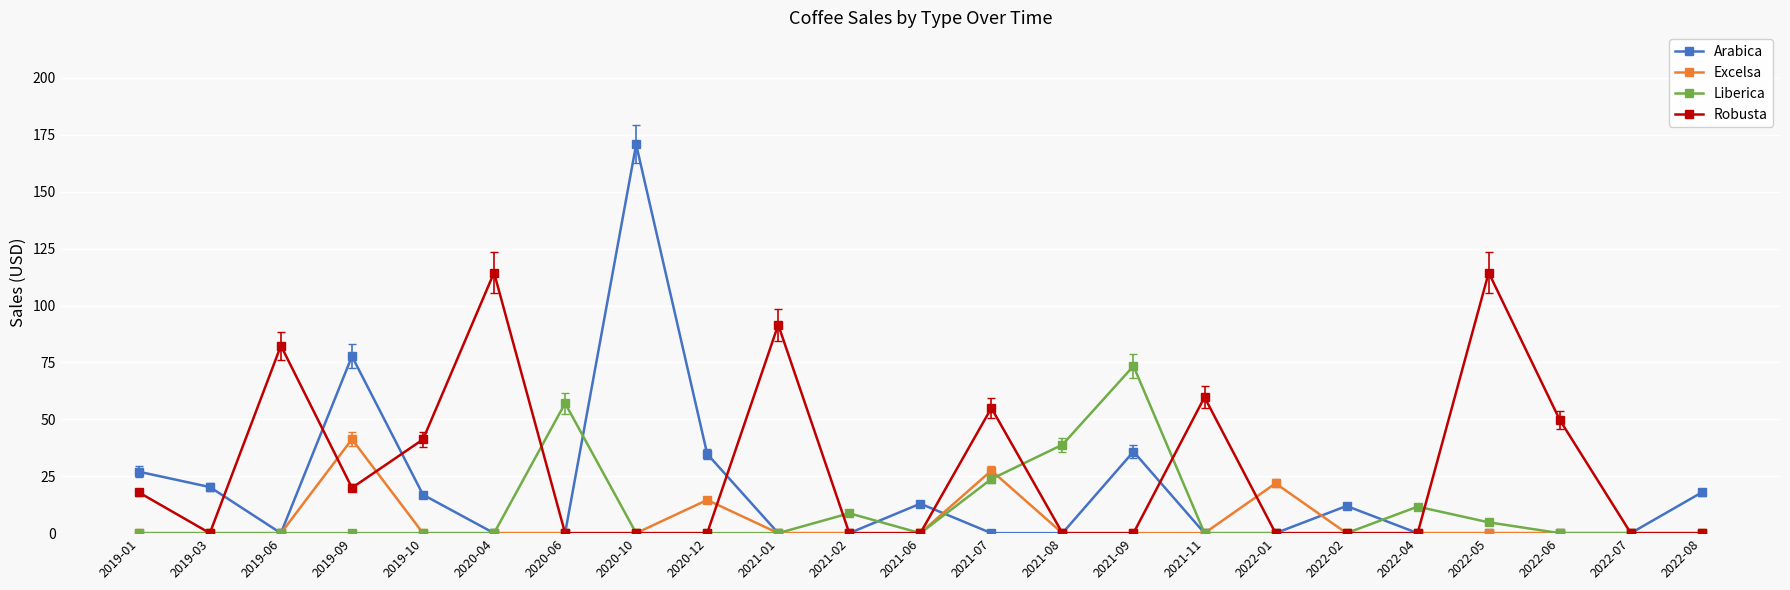

What is the highest value of the Arabica series?

170.8